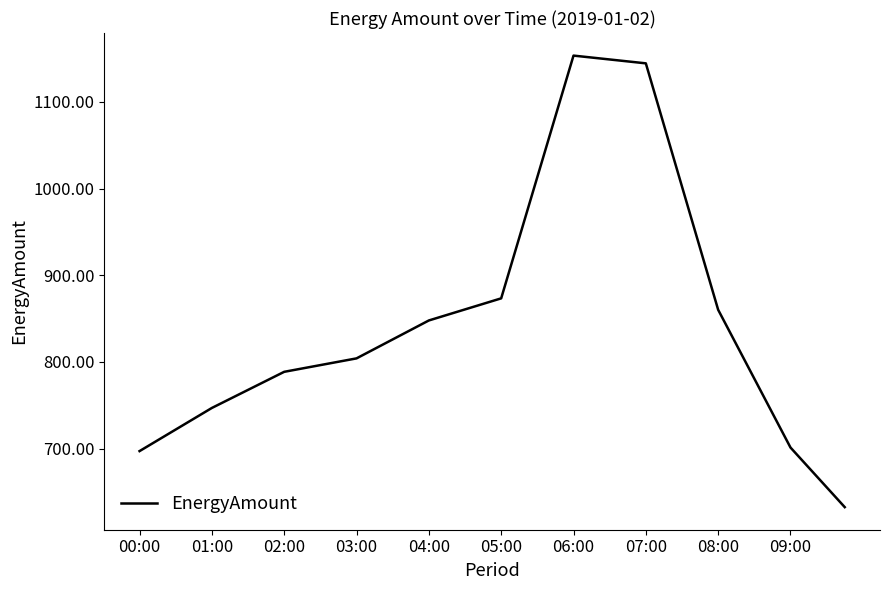

What is the difference between the maximum and minimum values?

521.1